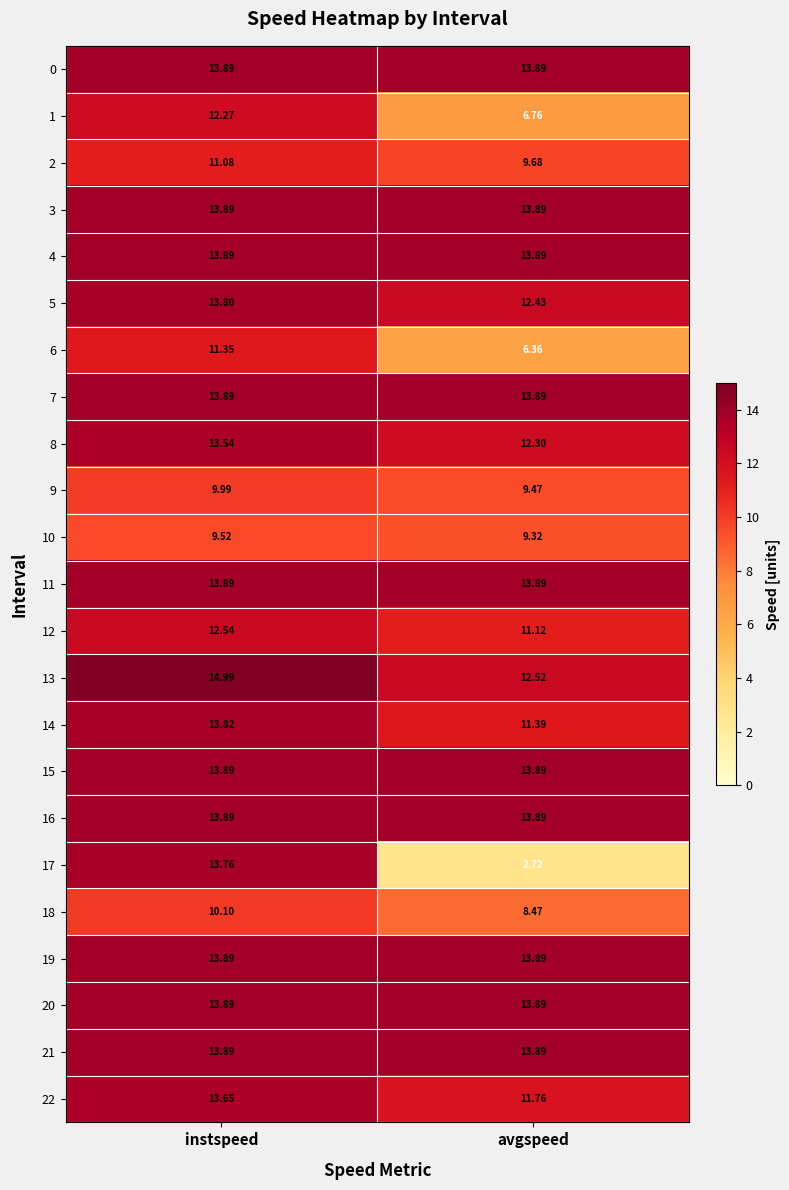

Which label corresponds to the largest value in the chart?

instspeed